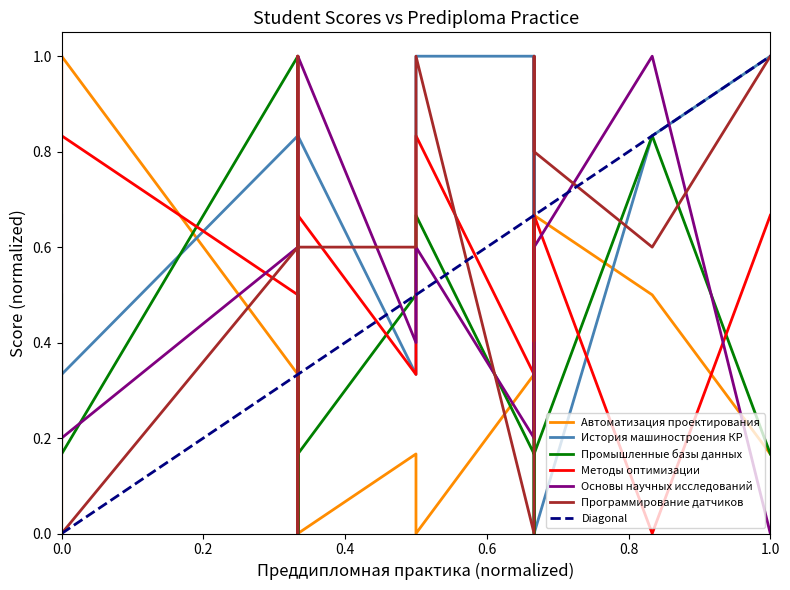

What value does the История машиностроения КР series have at 0.0?

0.3